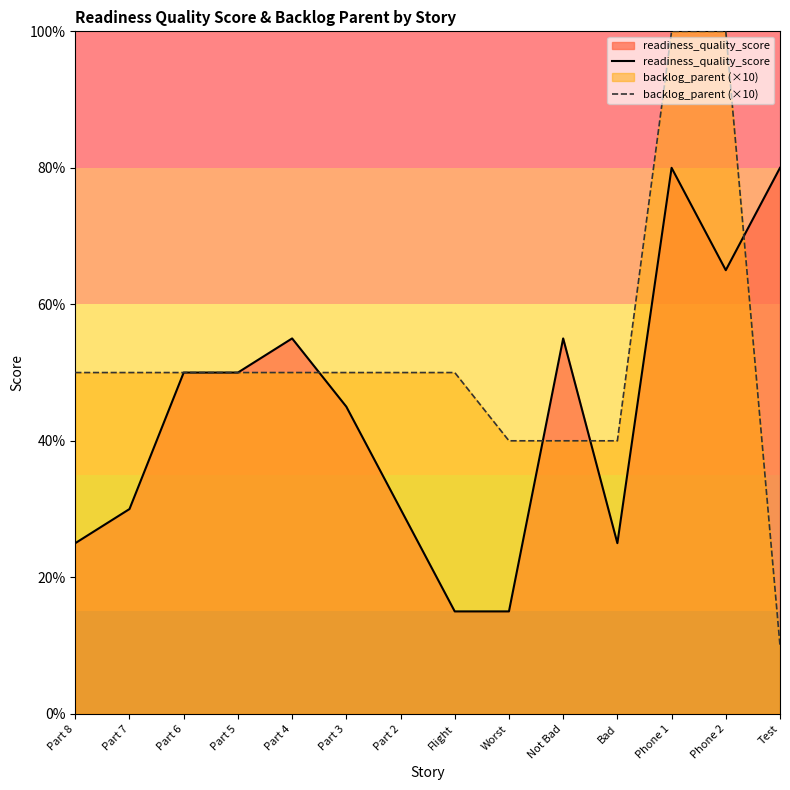

What is the difference between the maximum and minimum values in the readiness_quality_score series?

65